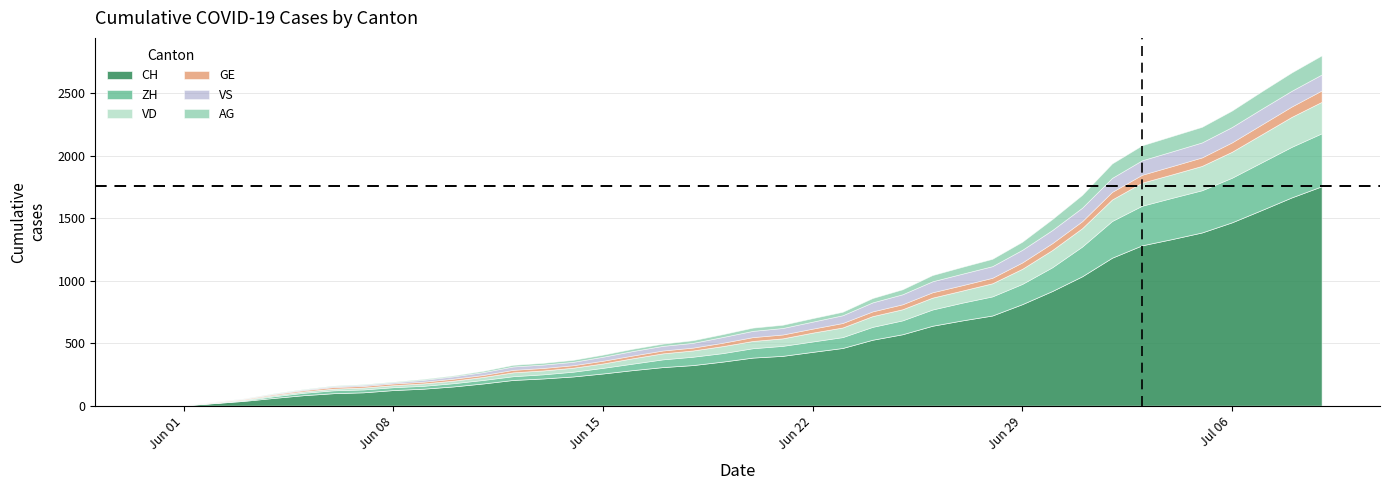

Does the chart have visible grid lines?

Yes